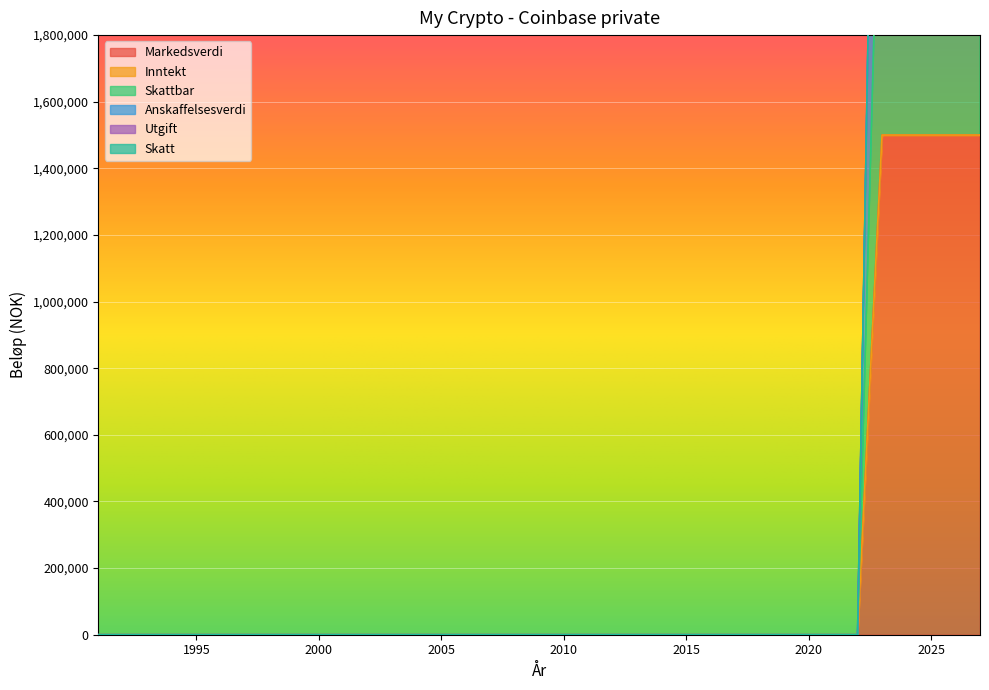

True or false: Skattbar and Markedsverdi intersect in this chart.

False